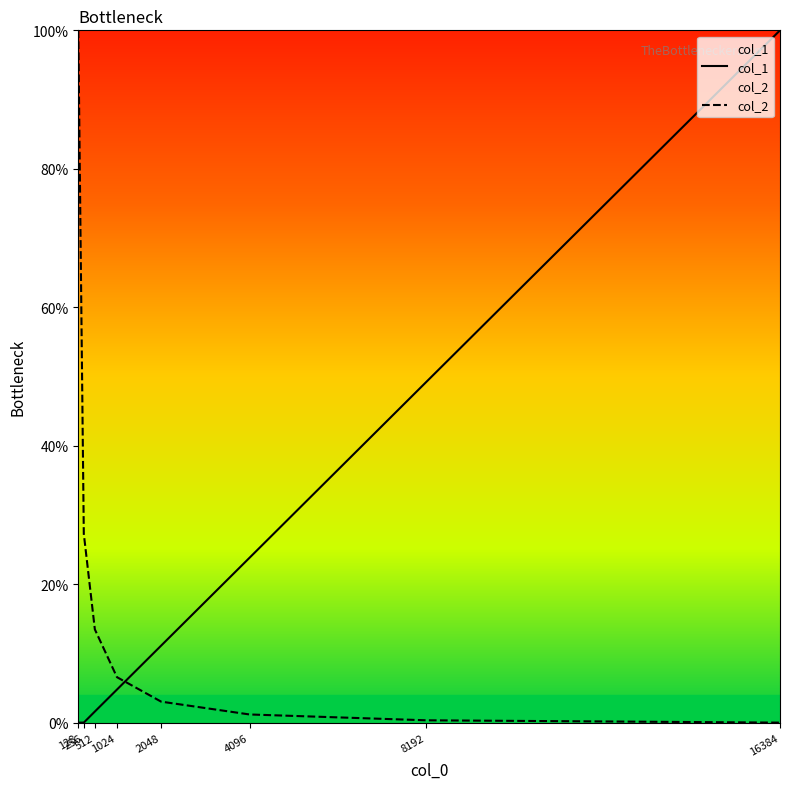

Is it true that col_1 equals 6.1 at 2048?

False